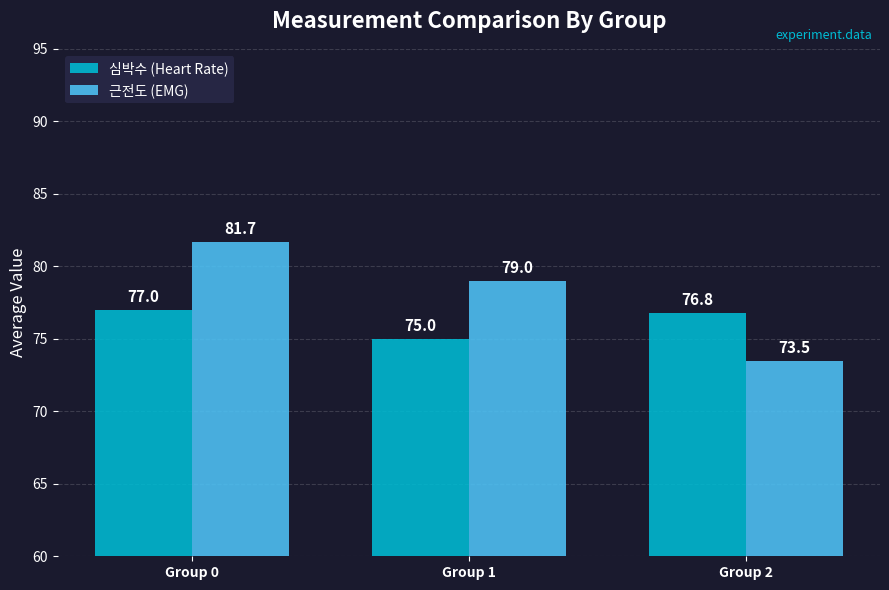

Rank the series by their average value, from highest to lowest.

근전도 (EMG), 심박수 (Heart Rate)